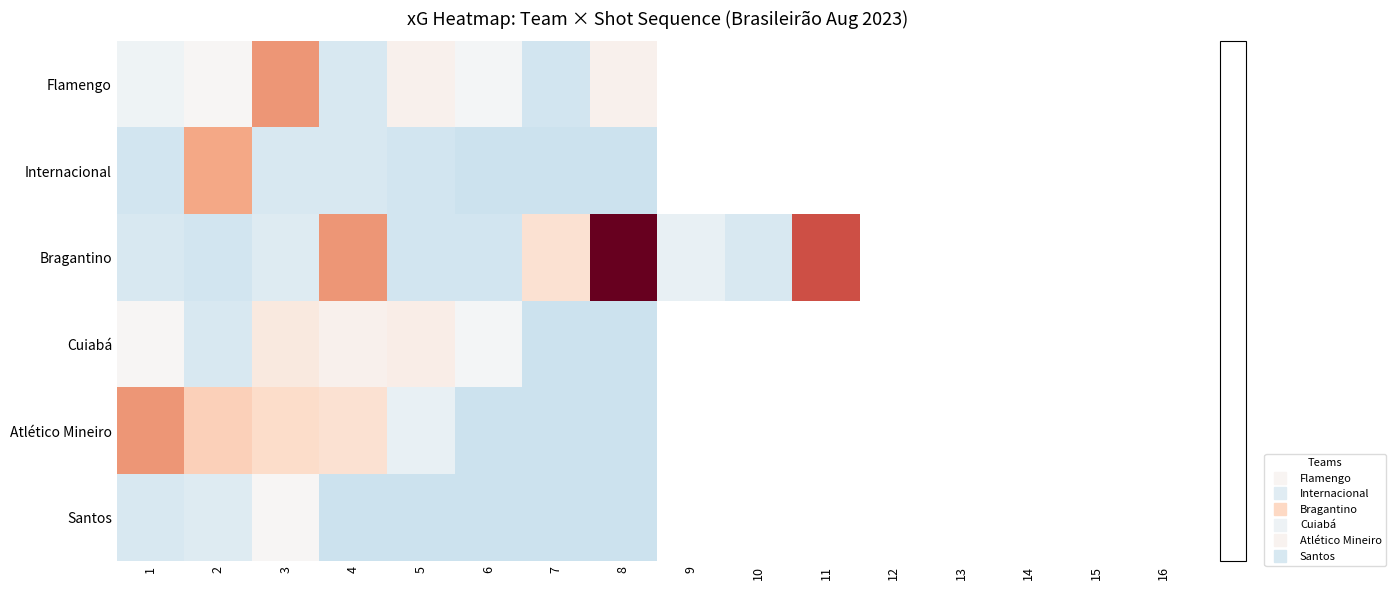

Which series has the largest range (max minus min)?

Bragantino